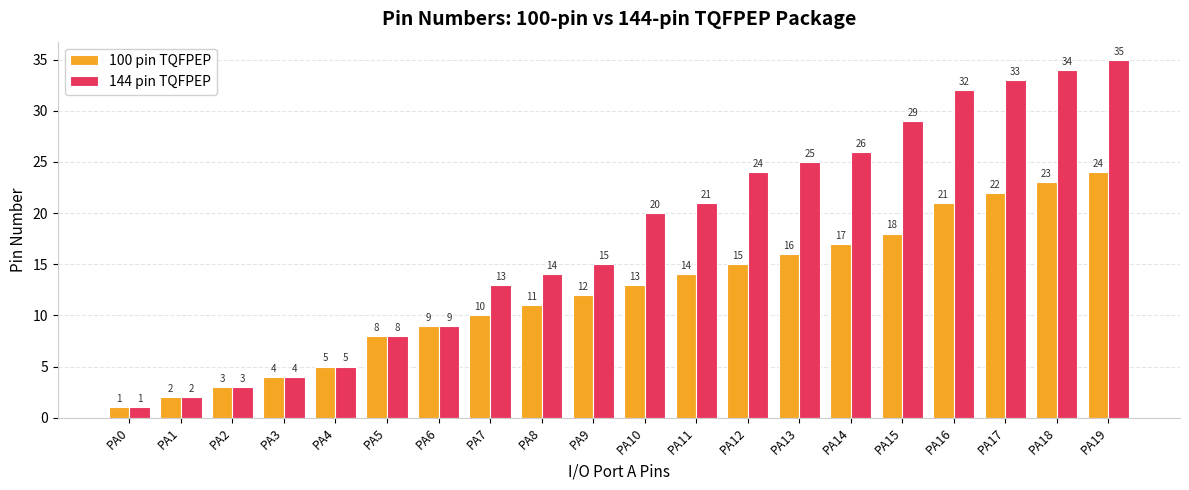

Is the value of 100 pin TQFPEP at PA10 greater than the value of 144 pin TQFPEP at PA16?

No